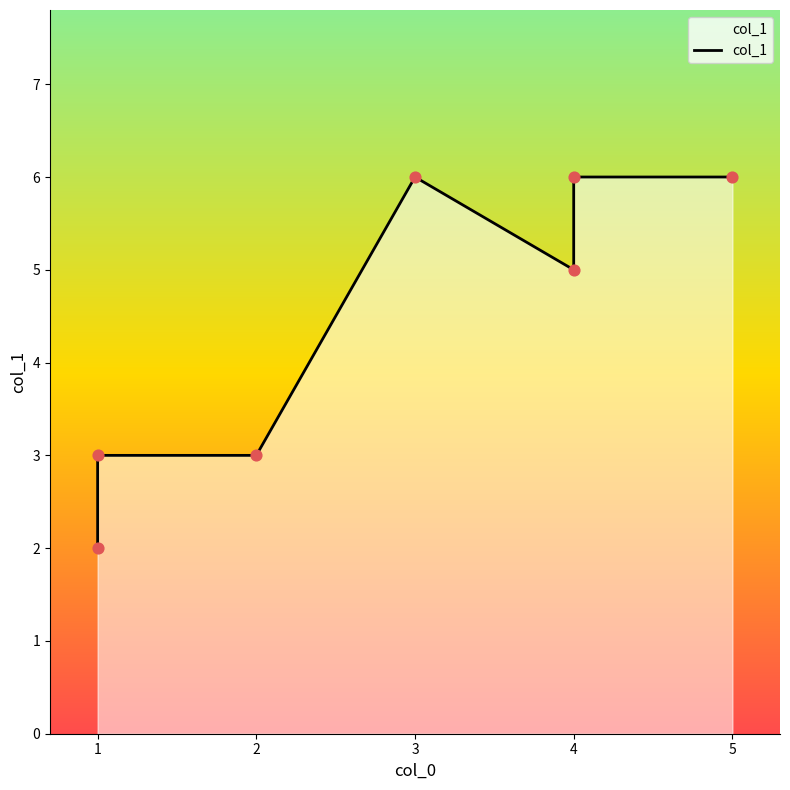

Which has a higher value, 5 or 1?

5